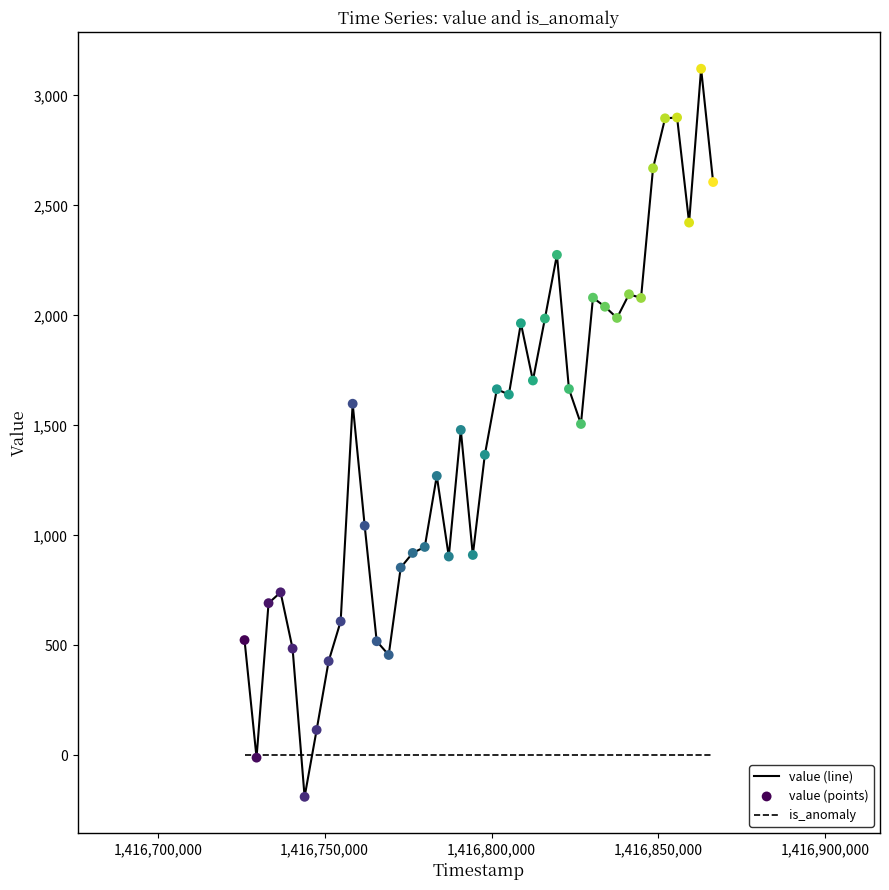

What is the minimum value shown in the chart?

-187.9